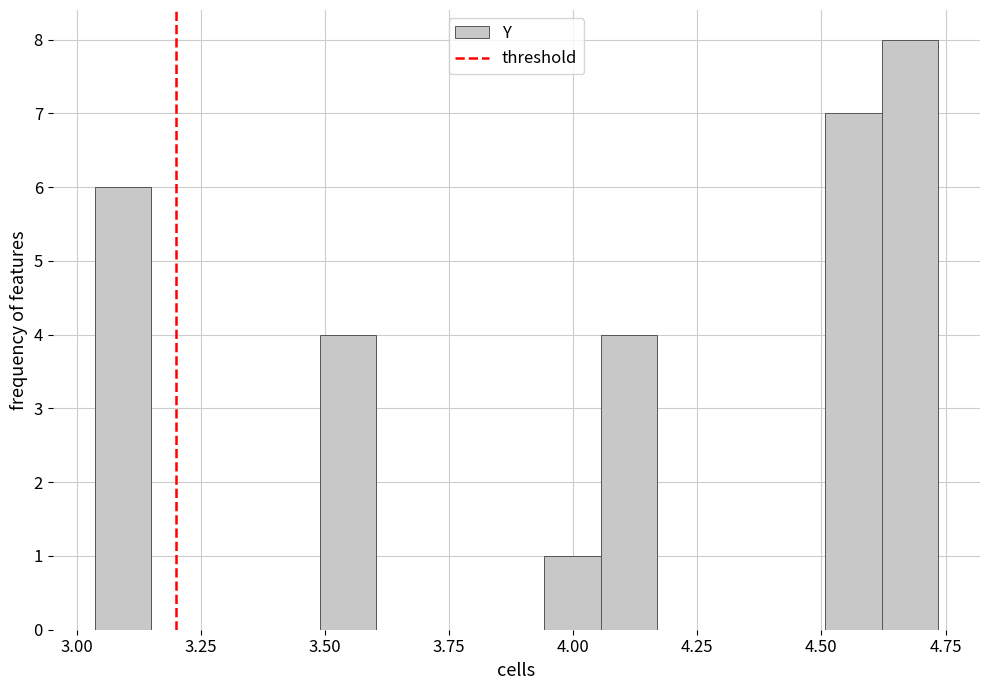

Read against the x-axis, roughly where is the centre of the tallest bar?

4.70